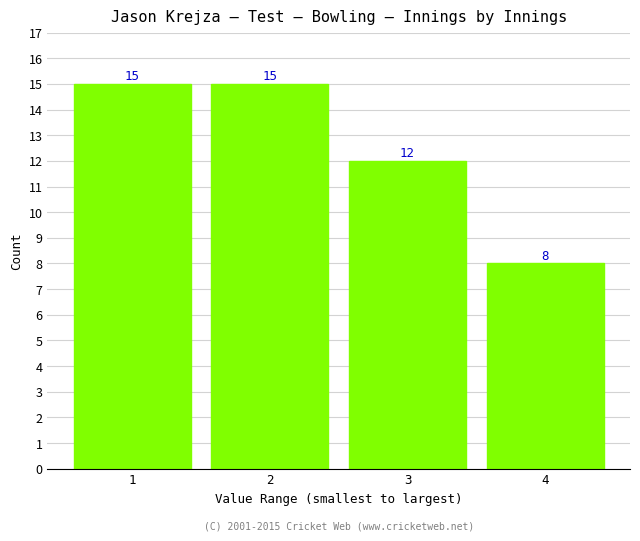

Reading left to right, extract all data points from this chart.

1=15	2=15	3=12	4=8